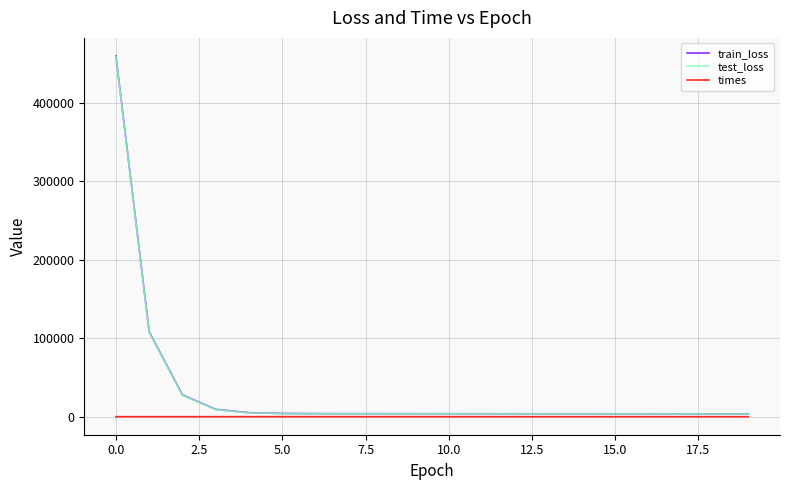

Which series has the largest range (max minus min)?

train_loss